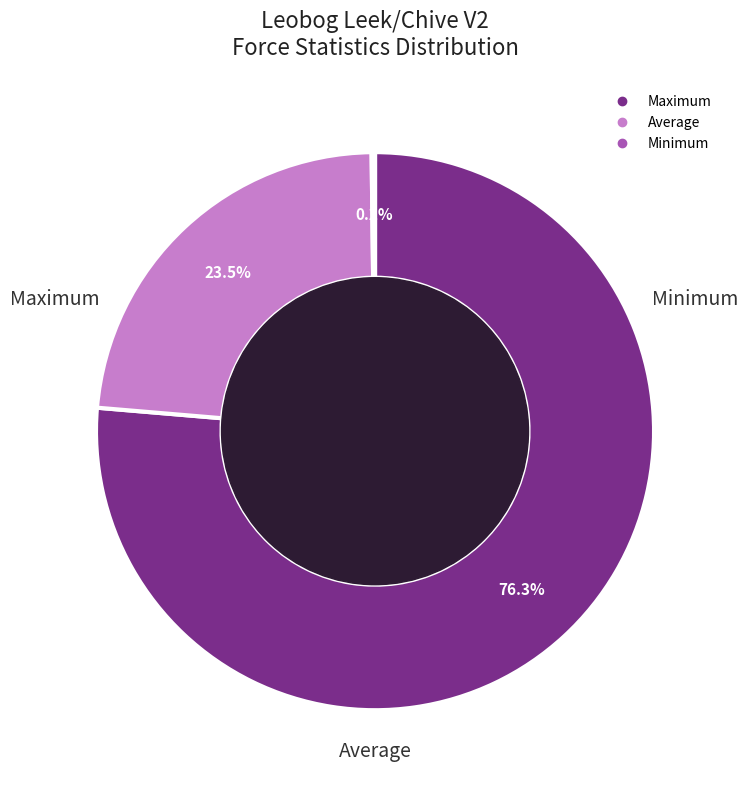

What is the majority slice?

Maximum